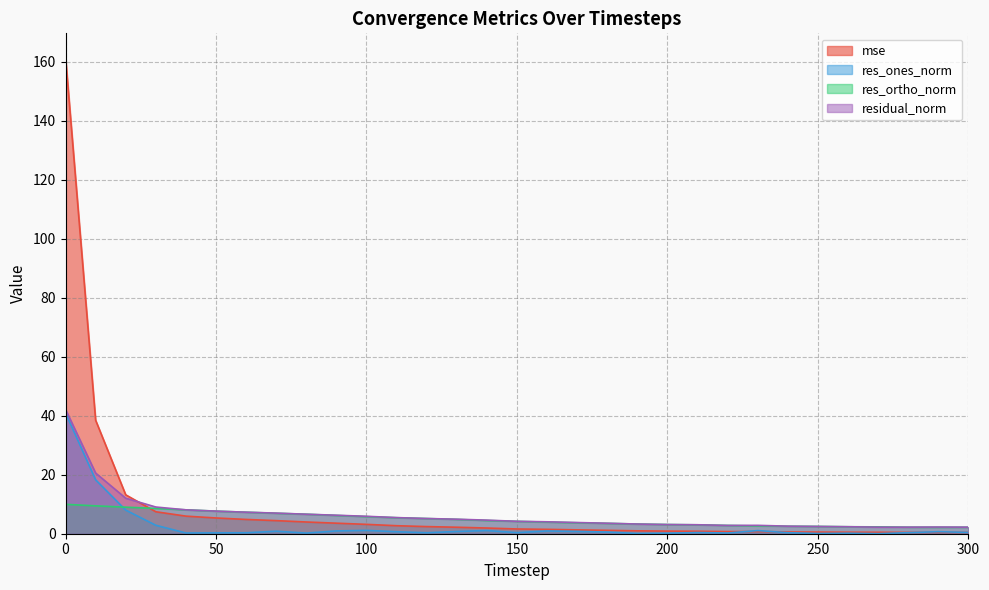

Rank the series at 300 from lowest to highest value.

res_ones_norm, mse, res_ortho_norm, residual_norm